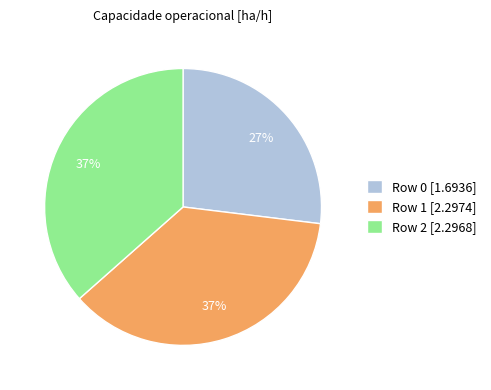

The Row 0 slice represents 27% of the pie. True or false?

True